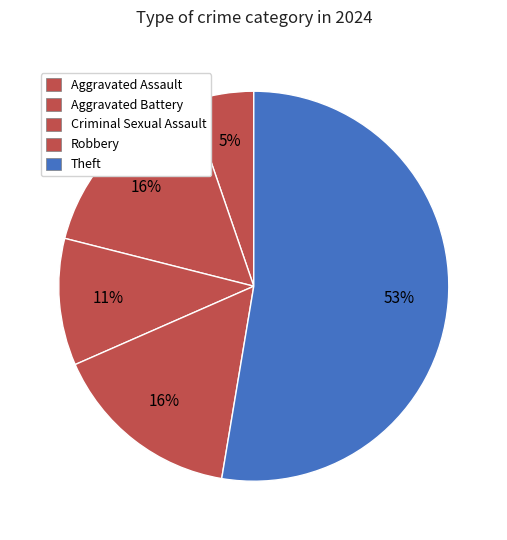

How many segments does this pie chart have?

5